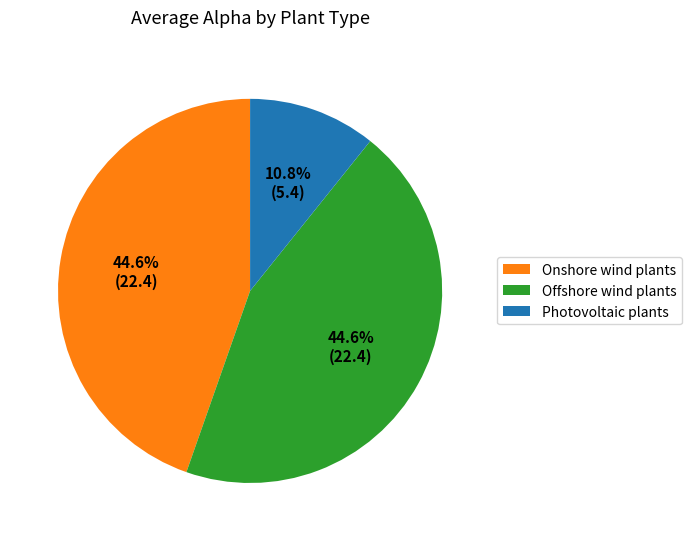

What is the ratio of the value at Offshore wind plants to the value at Photovoltaic plants?

4.1